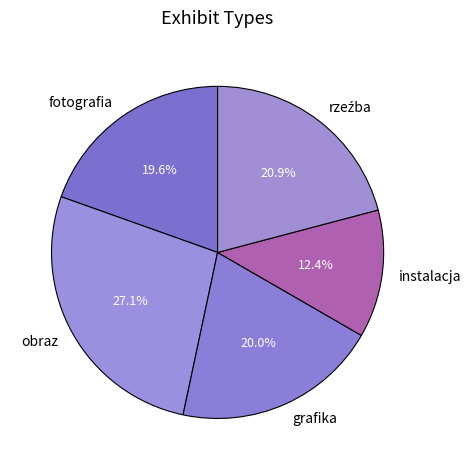

Combined, what portion of the pie is fotografia and instalacja?

32.0%